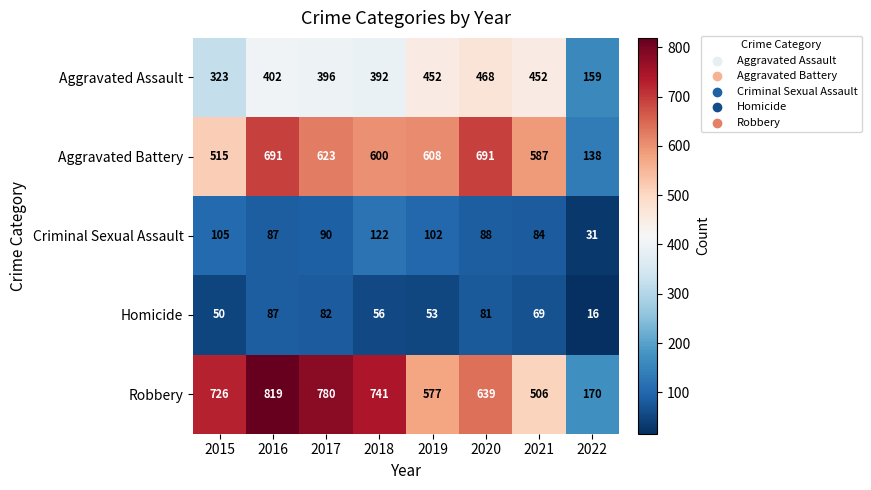

Is it true that Criminal Sexual Assault equals 63 at 2019?

False